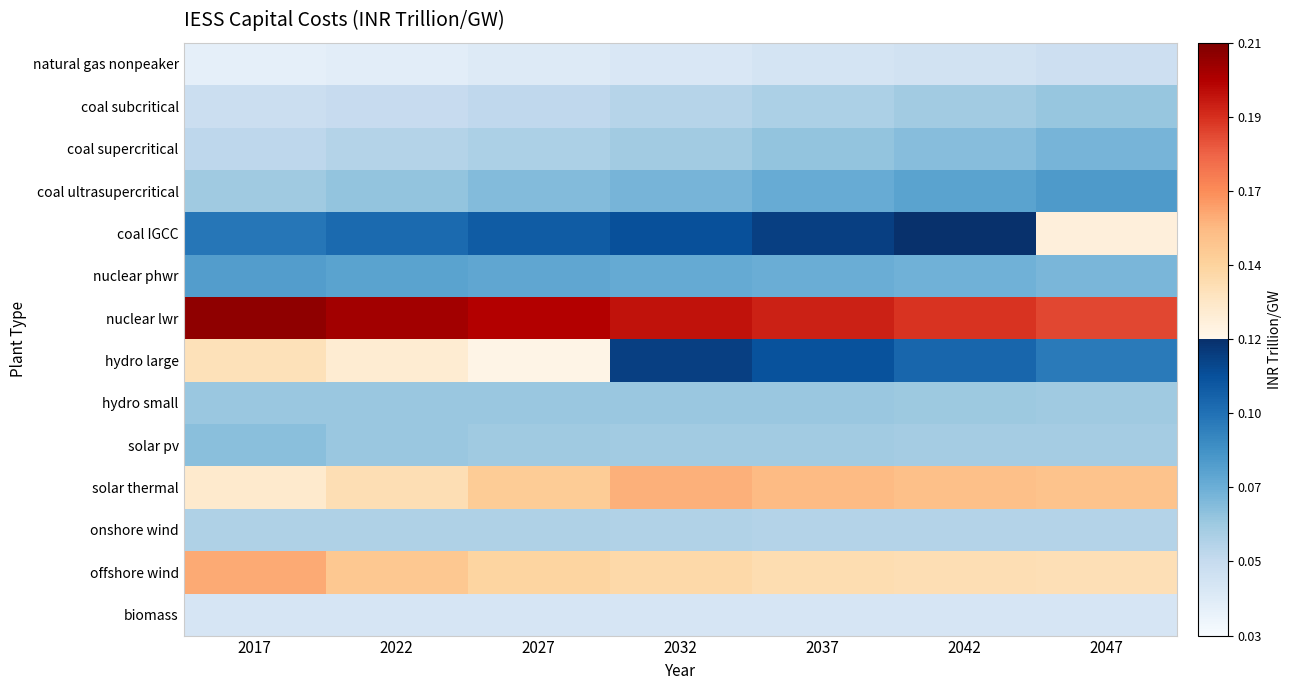

Reading left to right, what are all the values shown in this chart?

natural gas nonpeaker: 2017=0.0	2022=0.0	2027=0.0	2032=0.0	2037=0.0	2042=0.0	2047=0.0
coal subcritical: 2017=0.0	2022=0.1	2027=0.1	2032=0.1	2037=0.1	2042=0.1	2047=0.1
coal supercritical: 2017=0.1	2022=0.1	2027=0.1	2032=0.1	2037=0.1	2042=0.1	2047=0.1
coal ultrasupercritical: 2017=0.1	2022=0.1	2027=0.1	2032=0.1	2037=0.1	2042=0.1	2047=0.1
coal IGCC: 2017=0.1	2022=0.1	2027=0.1	2032=0.1	2037=0.1	2042=0.1	2047=0.1
nuclear phwr: 2017=0.1	2022=0.1	2027=0.1	2032=0.1	2037=0.1	2042=0.1	2047=0.1
nuclear lwr: 2017=0.2	2022=0.2	2027=0.2	2032=0.2	2037=0.2	2042=0.2	2047=0.2
hydro large: 2017=0.1	2022=0.1	2027=0.1	2032=0.1	2037=0.1	2042=0.1	2047=0.1
hydro small: 2017=0.1	2022=0.1	2027=0.1	2032=0.1	2037=0.1	2042=0.1	2047=0.1
solar pv: 2017=0.1	2022=0.1	2027=0.1	2032=0.1	2037=0.1	2042=0.1	2047=0.1
solar thermal: 2017=0.1	2022=0.1	2027=0.1	2032=0.2	2037=0.2	2042=0.2	2047=0.1
onshore wind: 2017=0.1	2022=0.1	2027=0.1	2032=0.1	2037=0.1	2042=0.1	2047=0.1
offshore wind: 2017=0.2	2022=0.1	2027=0.1	2032=0.1	2037=0.1	2042=0.1	2047=0.1
biomass: 2017=0.0	2022=0.0	2027=0.0	2032=0.0	2037=0.0	2042=0.0	2047=0.0